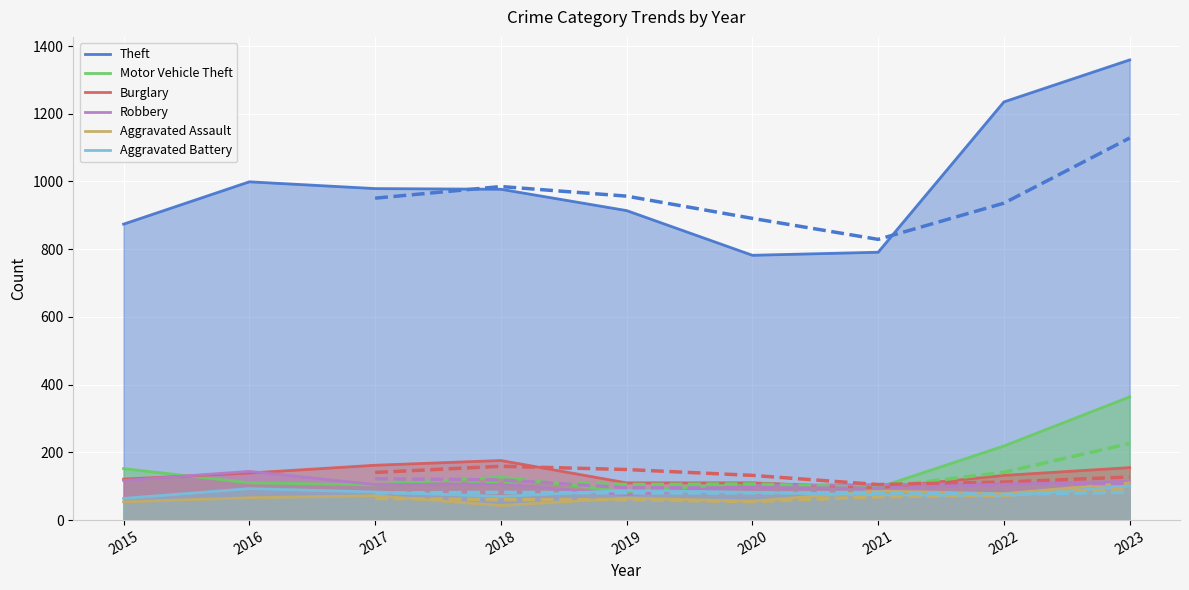

Rank the categories by Aggravated Assault value from lowest to highest.

2018, 2015, 2020, 2019, 2016, 2017, 2022, 2021, 2023